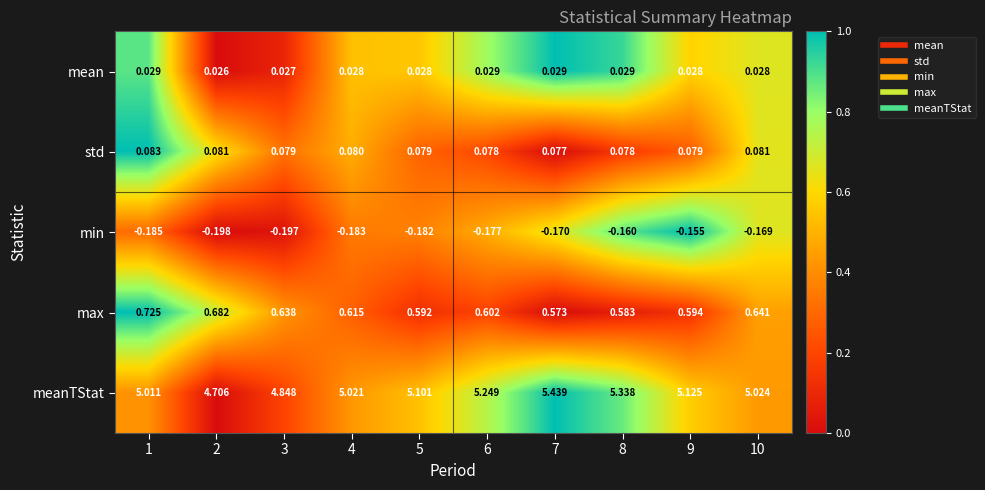

Which series has the largest total across all categories?

meanTStat